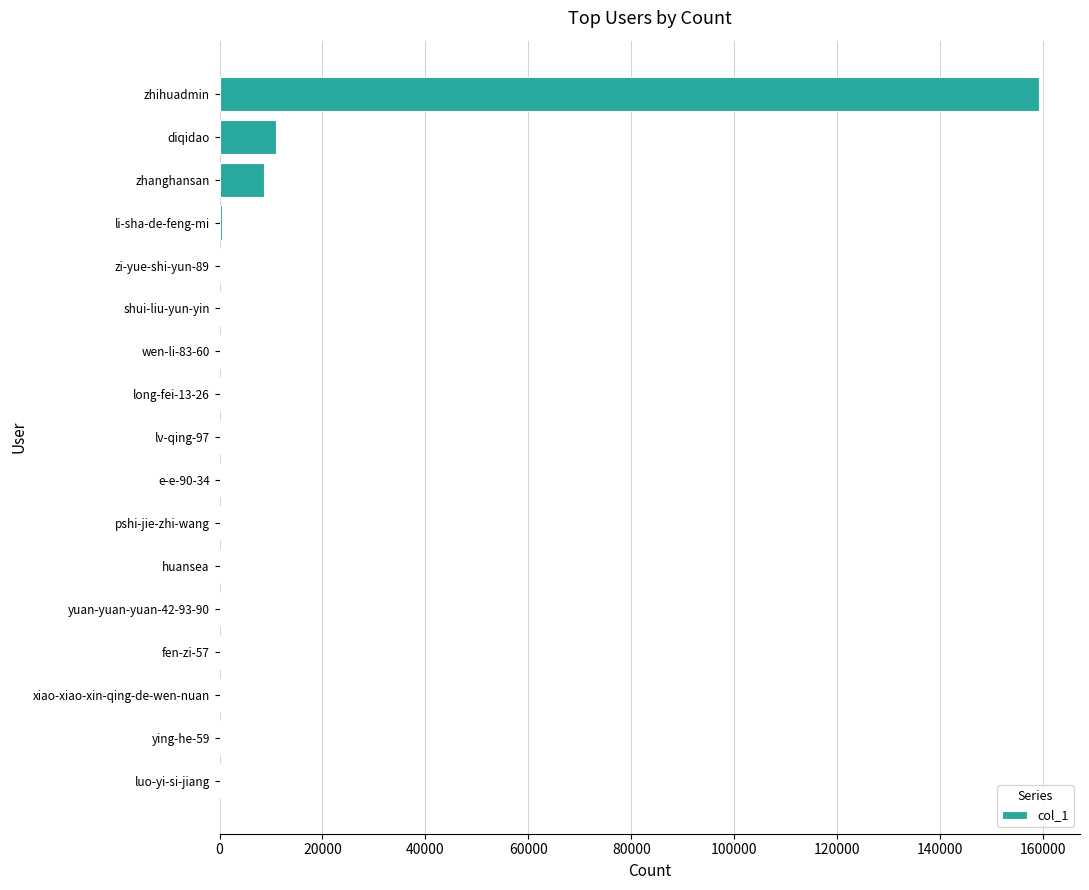

What is the sum of all values?

179634